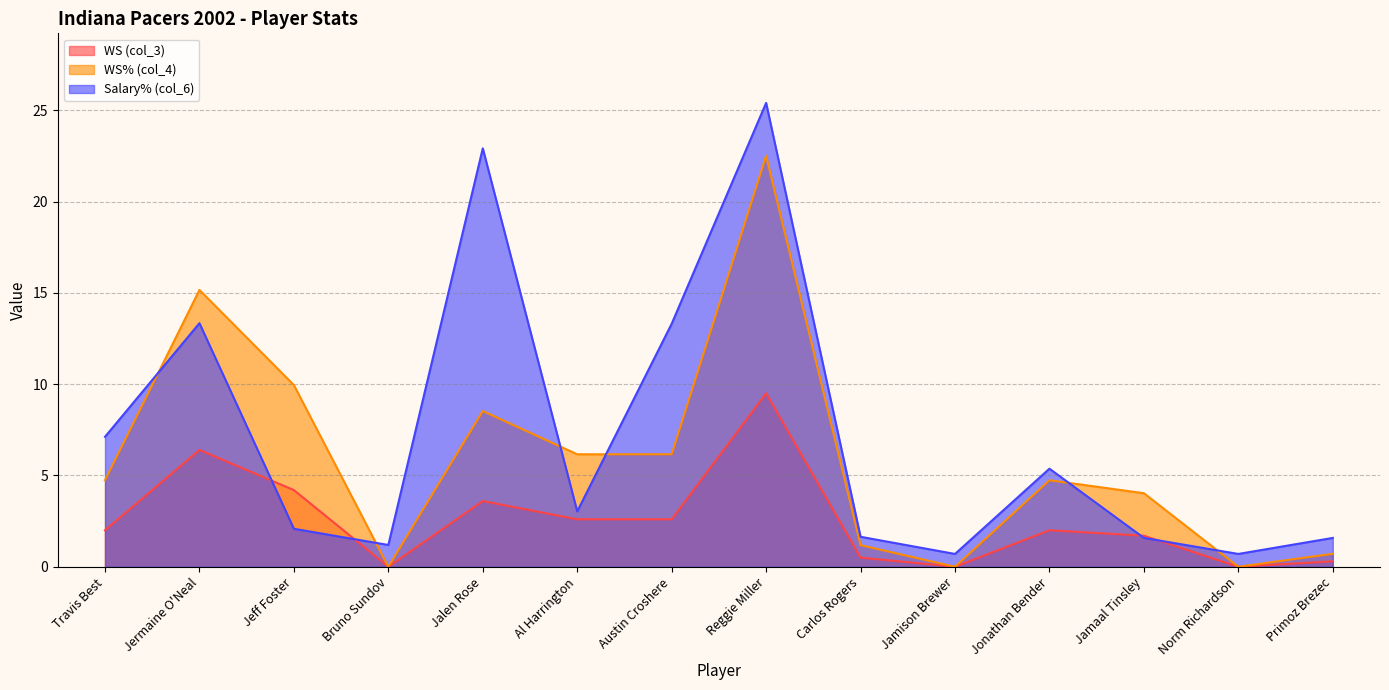

At how many categories does at least one series exceed 24?

1